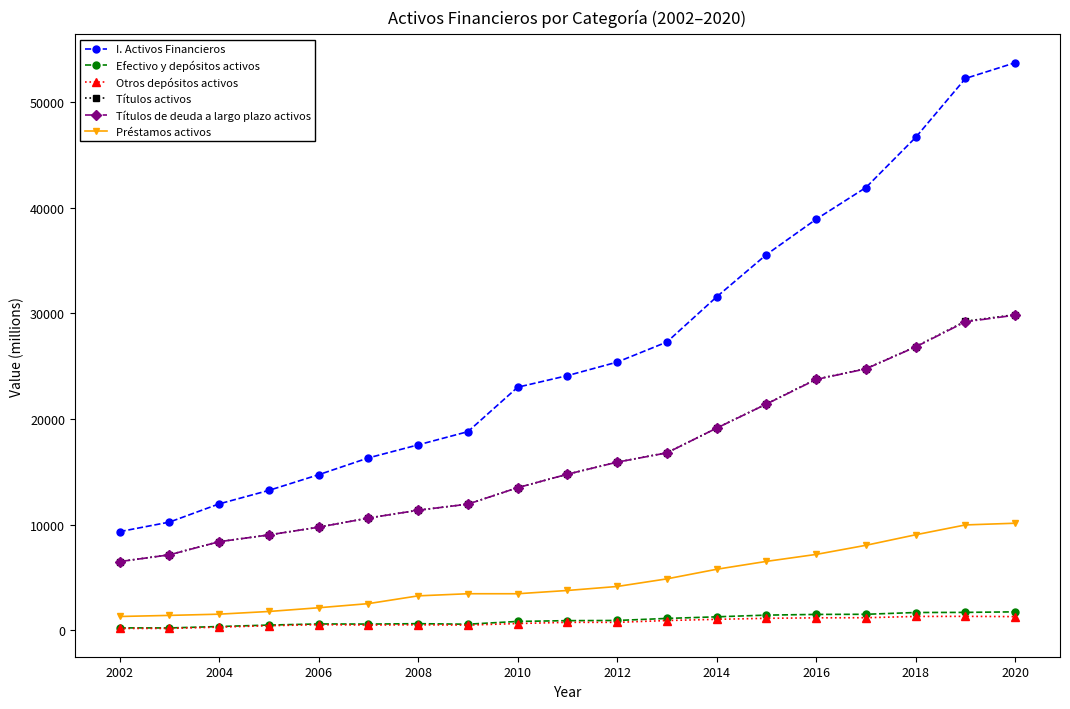

Does the chart display data point markers on the line(s)?

Yes